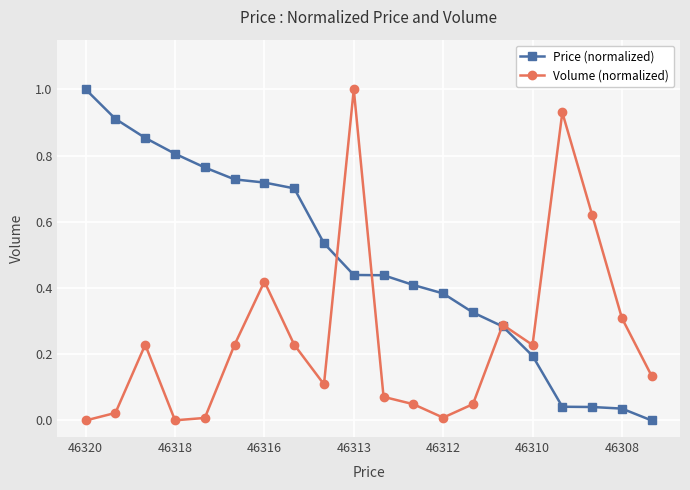

Rank the series by their average value, from highest to lowest.

Price (normalized), Volume (normalized)